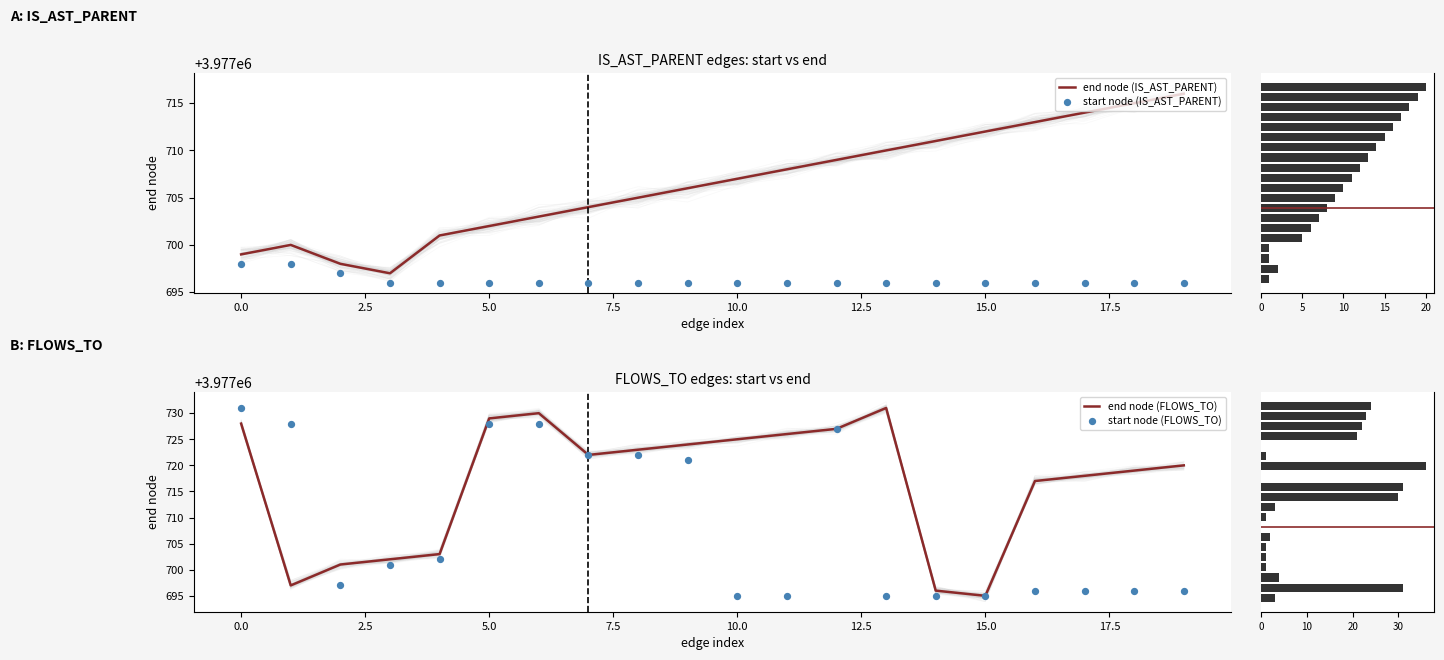

What is the lowest value of the end node (IS_AST_PARENT) series?

3977697